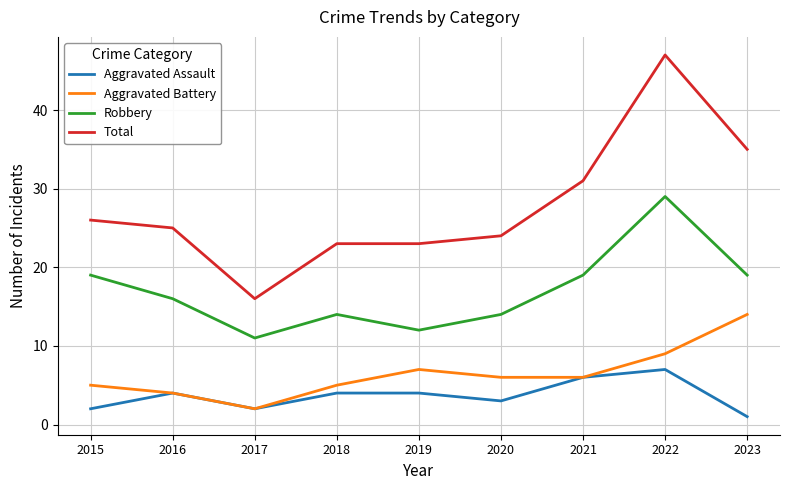

What is the smallest value displayed?

1